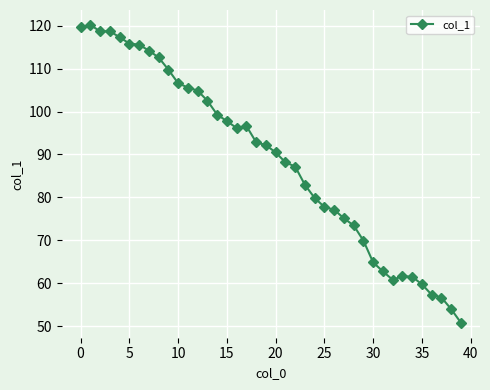

How many series are shown in this chart?

1